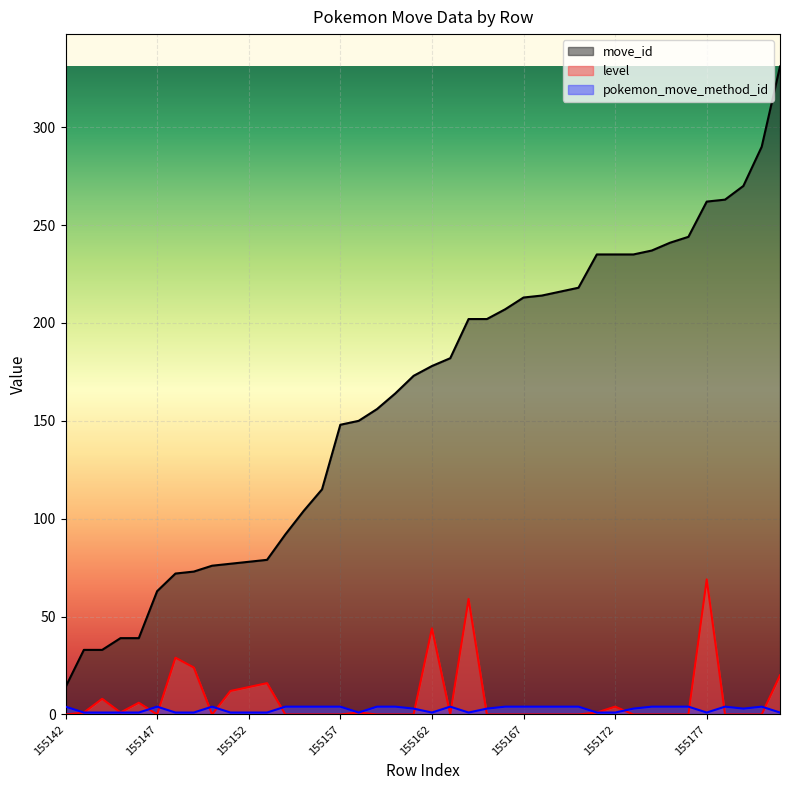

Reading right to left, extract all data points from this chart.

move_id: 331	290	270	263	262	244	241	237	235	235	235	218	216	214	213	207	202	202	182	178	173	164	156	150	148	115	104	92	79	78	77	76	73	72	63	39	39	33	33	14
level: 20	0	0	0	69	0	0	0	0	4	1	0	0	0	0	0	0	59	0	44	0	0	0	1	0	0	0	0	16	14	12	0	24	29	0	6	1	8	1	0
pokemon_move_method_id: 1	4	3	4	1	4	4	4	3	1	1	4	4	4	4	4	3	1	4	1	3	4	4	1	4	4	4	4	1	1	1	4	1	1	4	1	1	1	1	4